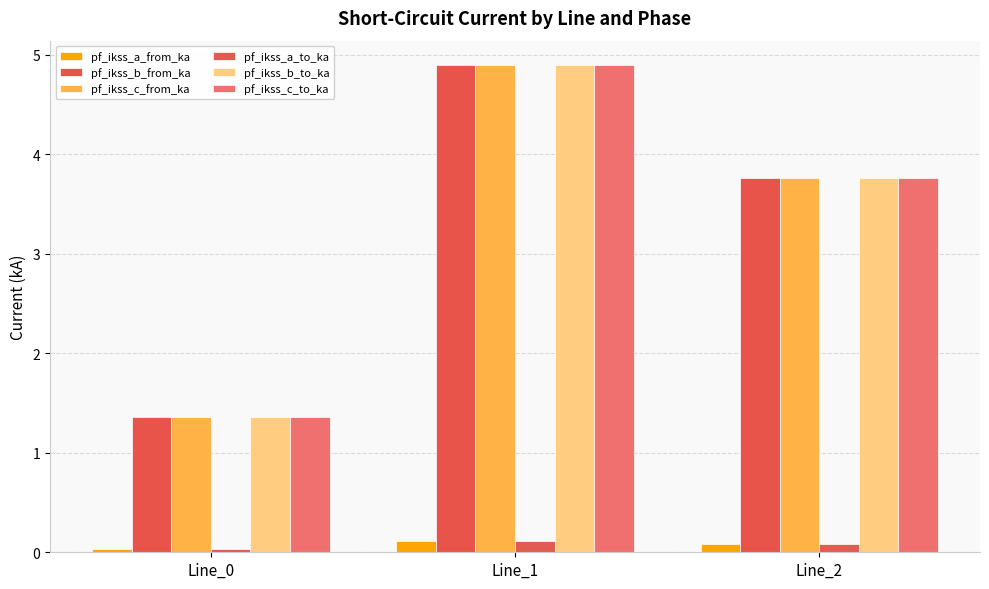

Reading left to right, what are all the values shown in this chart?

pf_ikss_a_from_ka: Line_0=0.0	Line_1=0.1	Line_2=0.1
pf_ikss_b_from_ka: Line_0=1.4	Line_1=4.9	Line_2=3.8
pf_ikss_c_from_ka: Line_0=1.4	Line_1=4.9	Line_2=3.8
pf_ikss_a_to_ka: Line_0=0.0	Line_1=0.1	Line_2=0.1
pf_ikss_b_to_ka: Line_0=1.4	Line_1=4.9	Line_2=3.8
pf_ikss_c_to_ka: Line_0=1.4	Line_1=4.9	Line_2=3.8